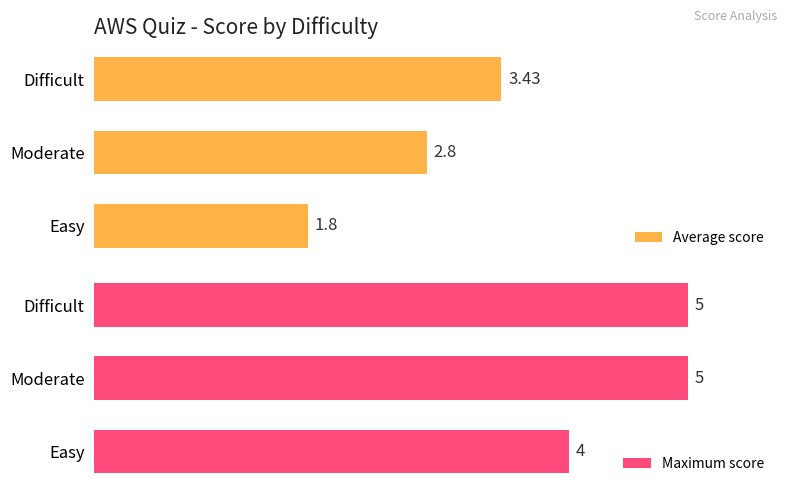

How many values in the Maximum score series are below 5?

1